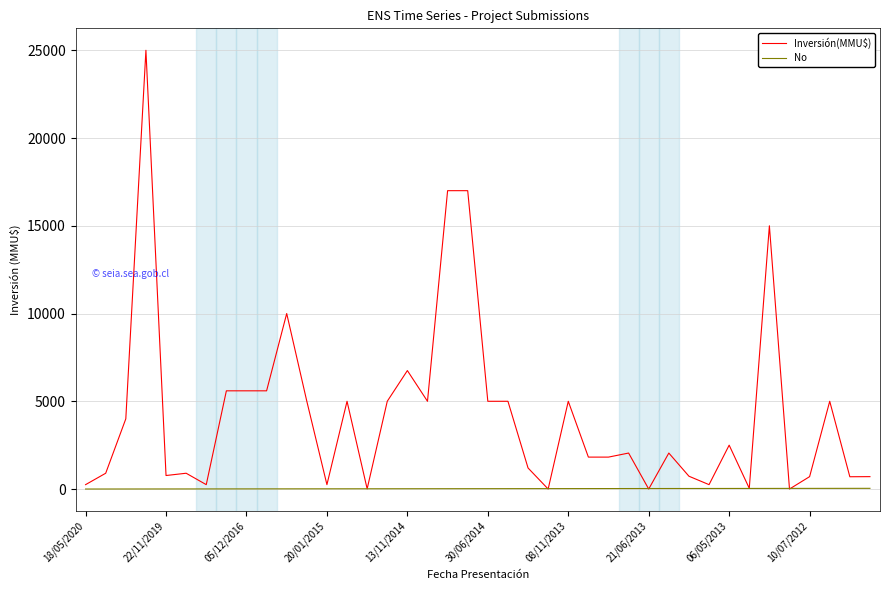

Which series has the largest range (max minus min)?

Inversión(MMU$)